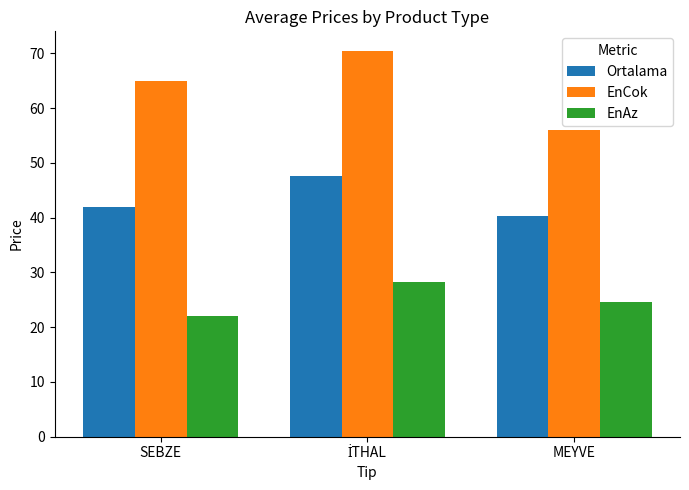

Between SEBZE and MEYVE, which series saw the biggest shift?

EnCok